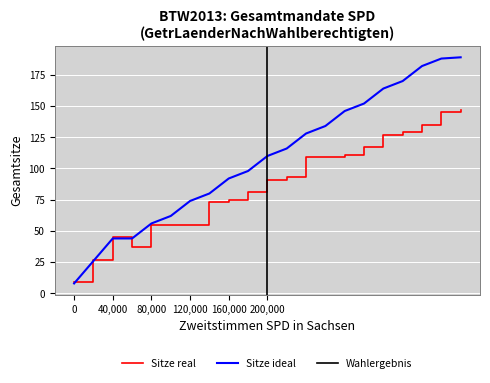

The Sitze ideal series shows 83 at 80,000. True or false?

False